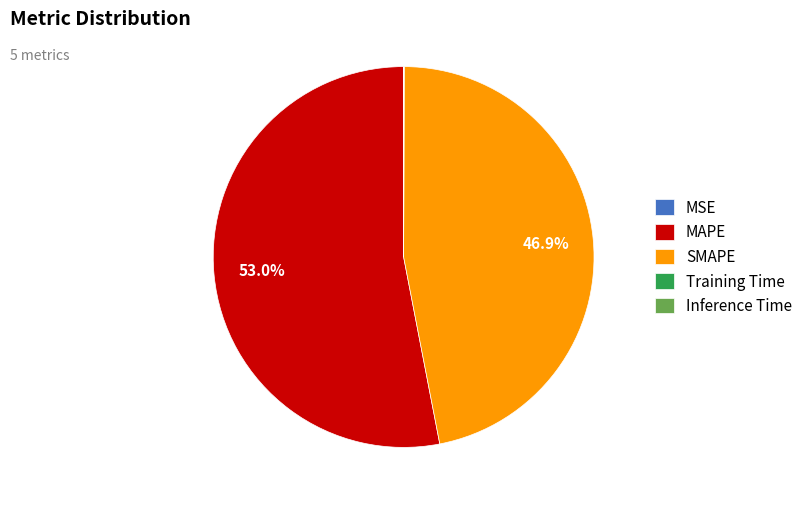

Is it true that SMAPE is 37% of the pie?

False